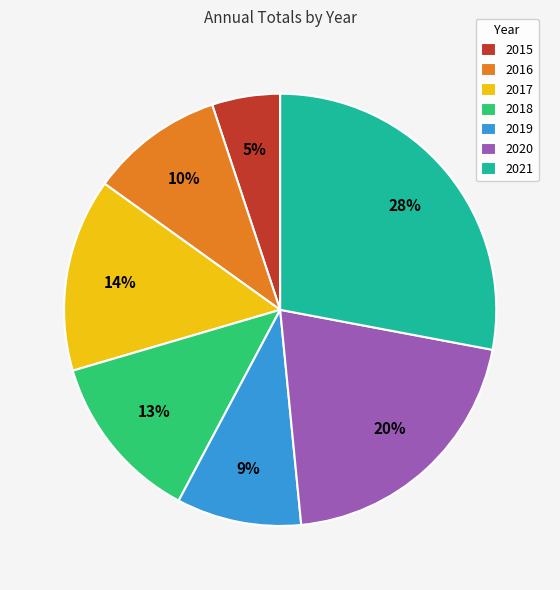

Which category has the smallest portion of the pie?

2015